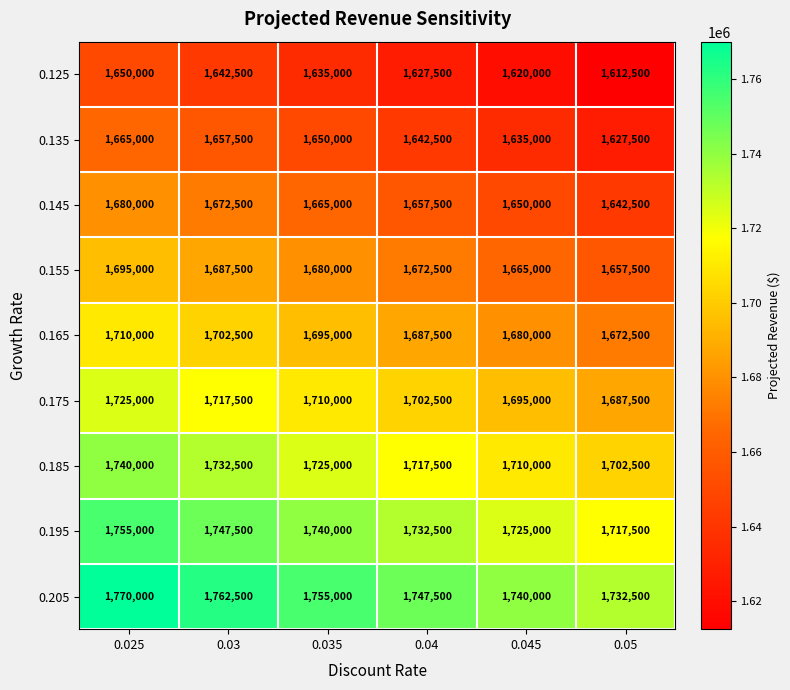

The value of 0.185 at 0.03 is 3055574. True or false?

False